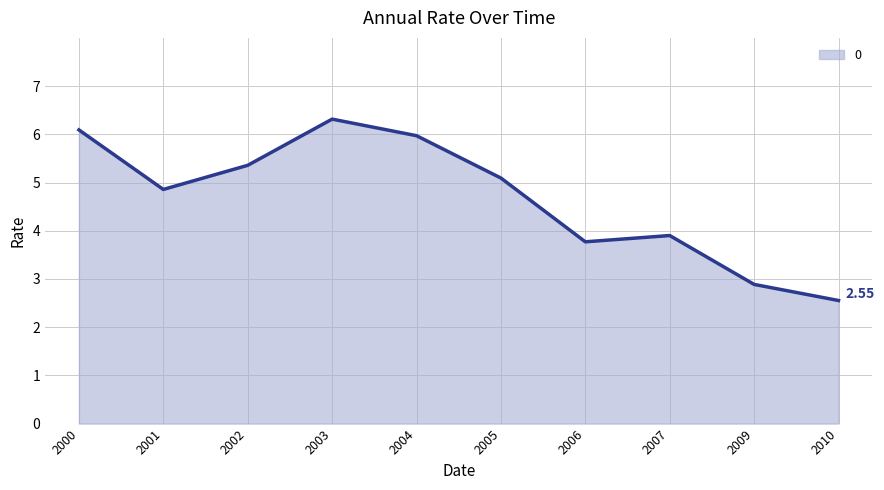

Between 2000 and 2009, which is larger?

2000